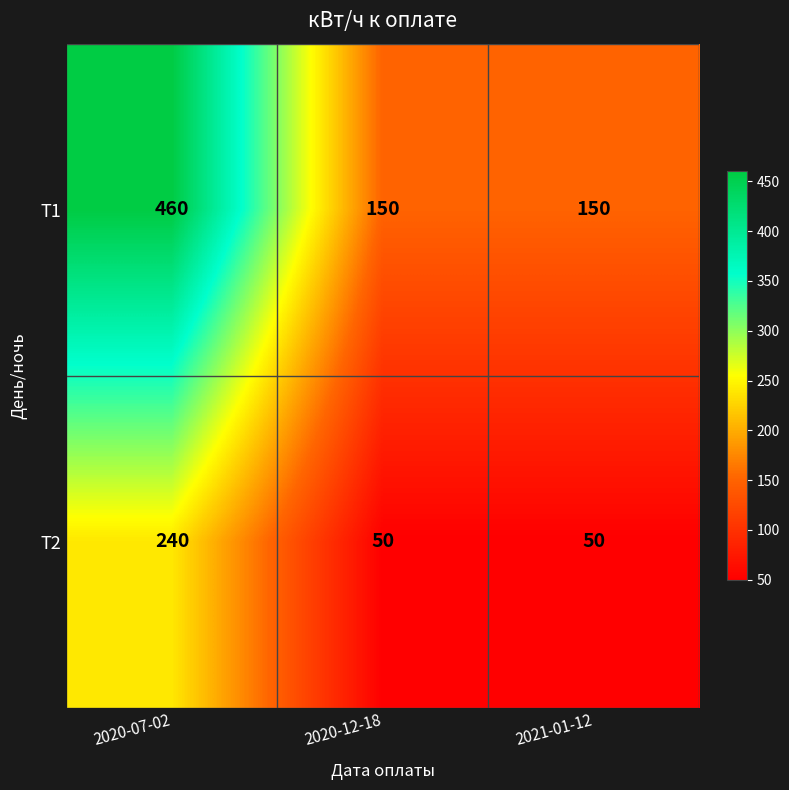

At 2020-07-02, list the series in order from smallest to largest.

Т2, Т1